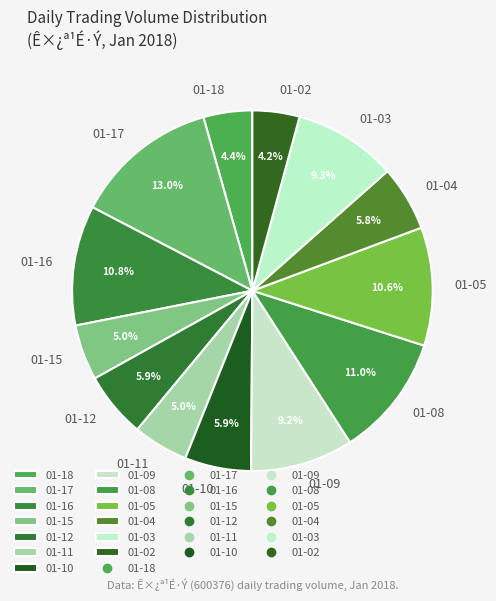

Between 01-04 and 01-17, which is larger?

01-17